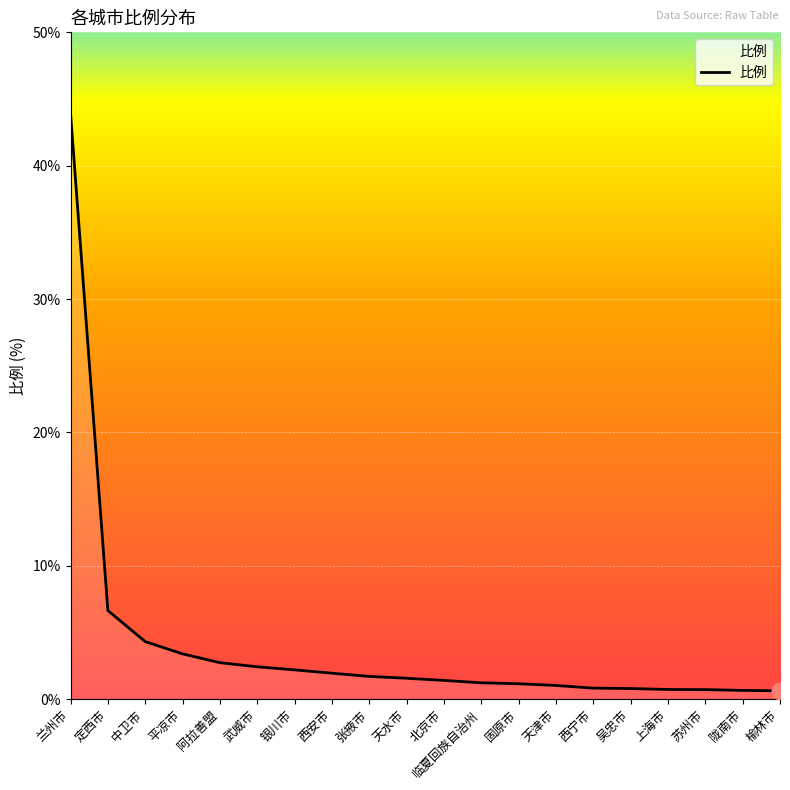

Between 兰州市 and 苏州市, which is larger?

兰州市